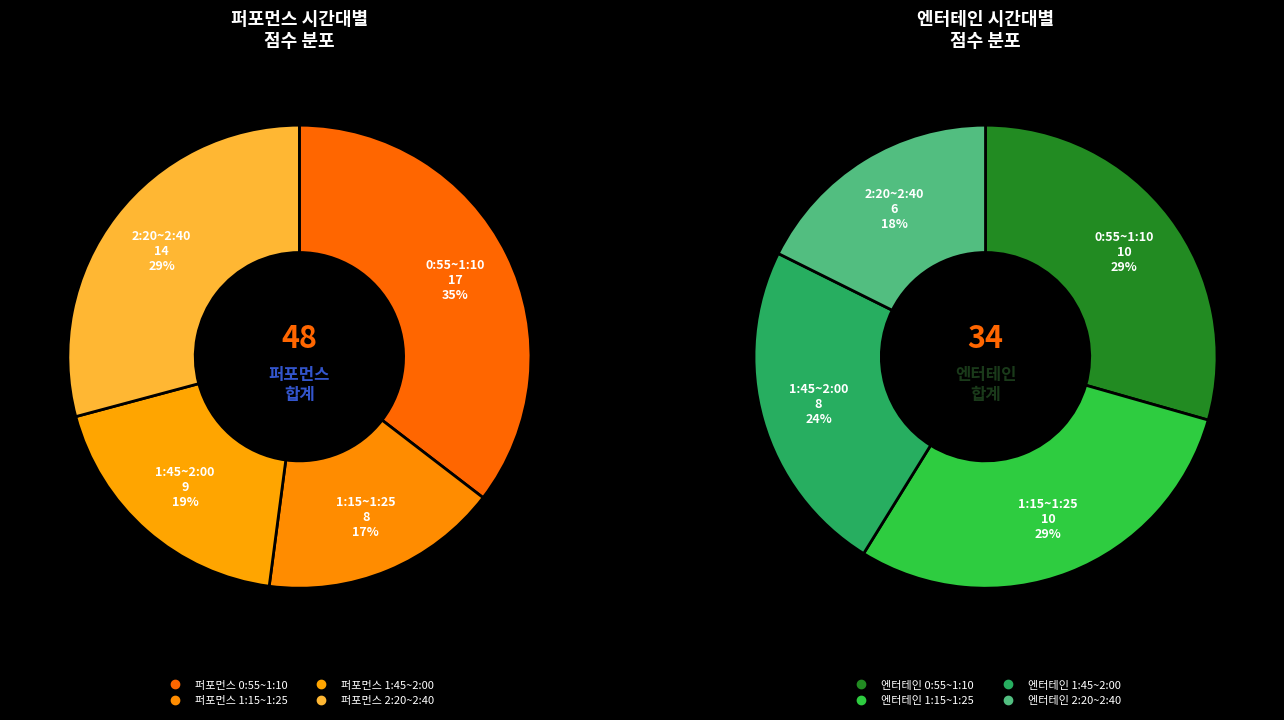

What percentage is the 1:15~1:25 slice, to the nearest percent?

29%